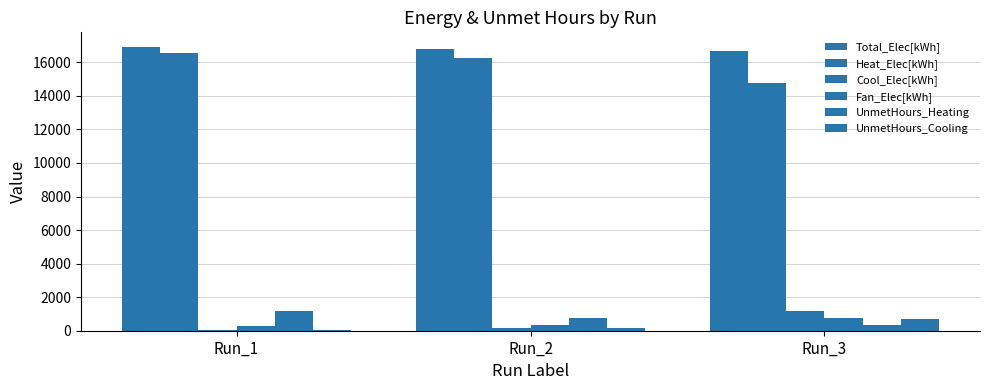

Rank the categories by Fan_Elec[kWh] value from highest to lowest.

Run_3, Run_2, Run_1